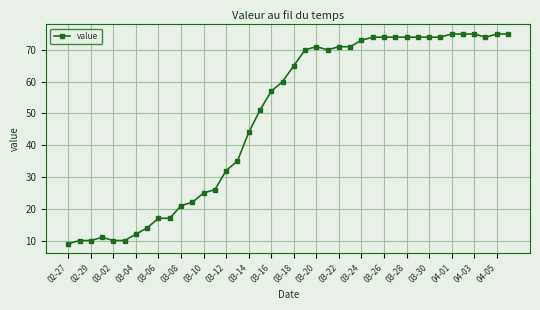

What is the smallest value displayed?

9